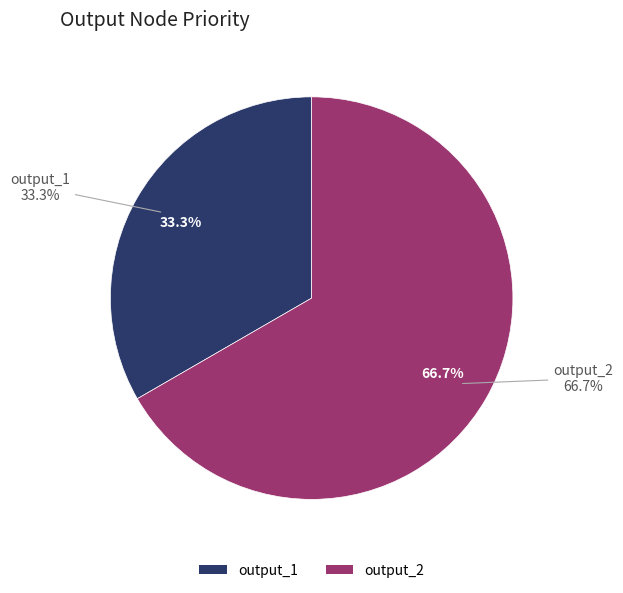

Rank the categories by value from lowest to highest.

output_1, output_2